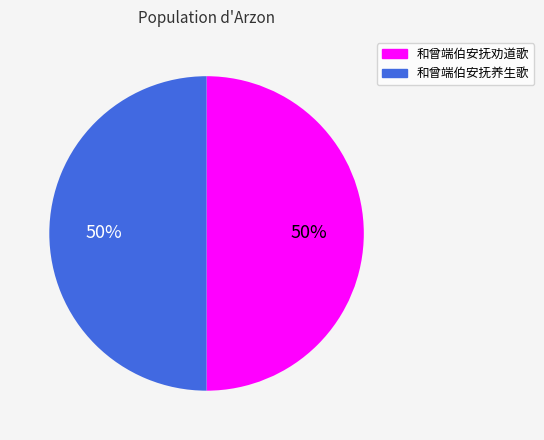

To the nearest percent, what is the average slice percentage?

50%